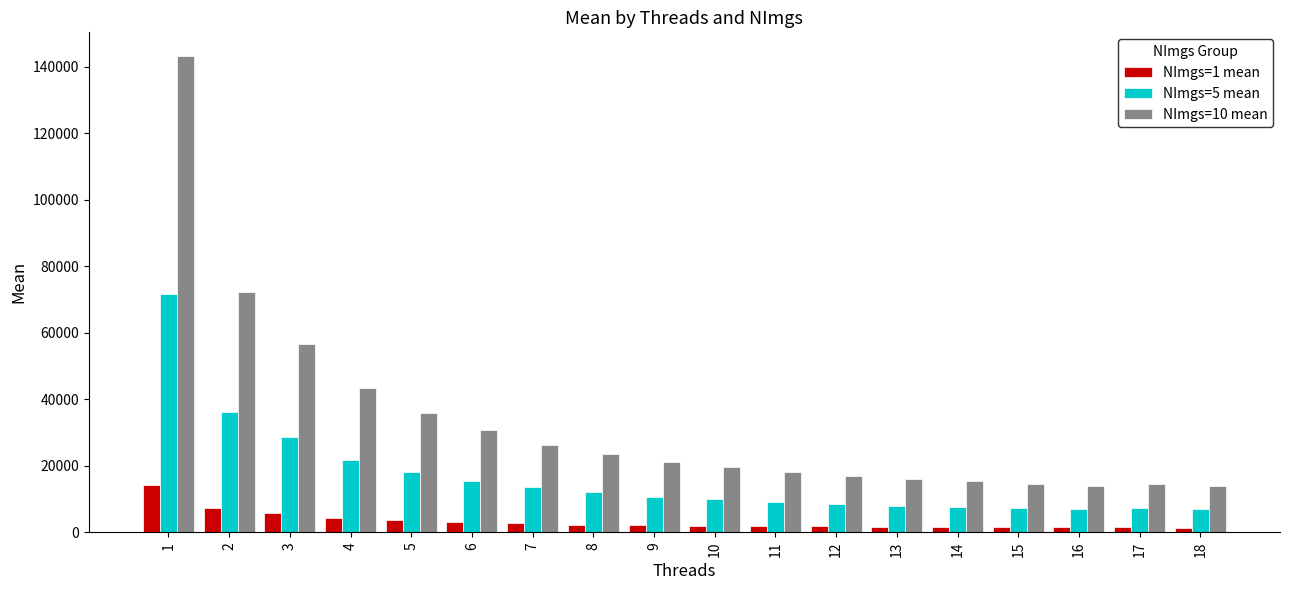

Between 1 and 6, which series saw the biggest shift?

NImgs=10 mean